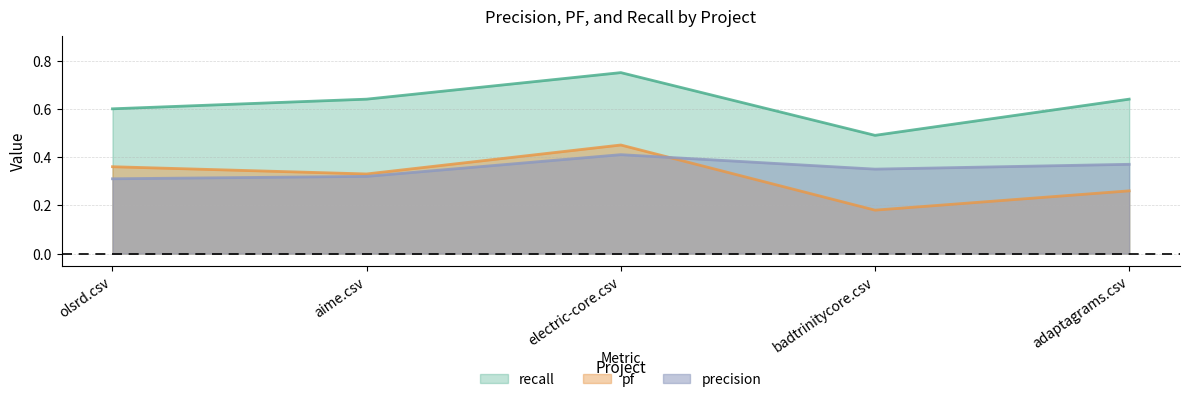

Count the recall values in the range 0 to 1.

5